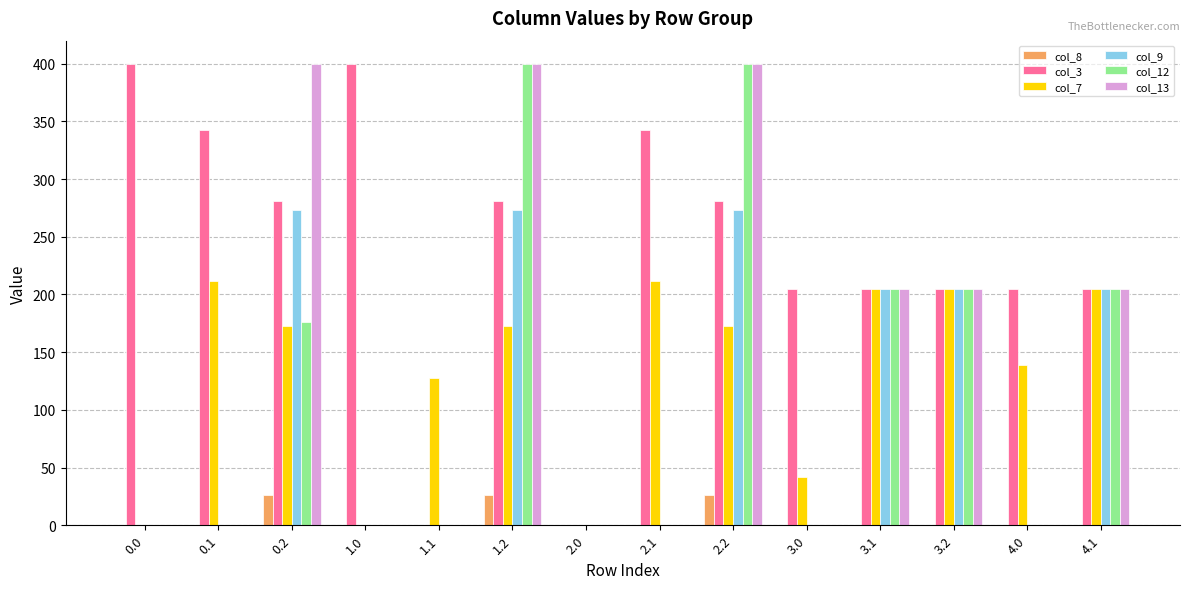

Reading left to right, list all the values displayed in this chart.

col_8: 0.0=0.0	0.1=0.0	0.2=25.8	1.0=0.0	1.1=0.0	1.2=25.8	2.0=0.0	2.1=0.0	2.2=25.8	3.0=0.0	3.1=0.0	3.2=0.0	4.0=0.0	4.1=0.0
col_3: 0.0=400.0	0.1=342.7	0.2=281.0	1.0=400.0	1.1=0.0	1.2=281.0	2.0=0.0	2.1=342.7	2.2=281.0	3.0=205.0	3.1=205.0	3.2=205.0	4.0=205.0	4.1=205.0
col_7: 0.0=0.0	0.1=211.6	0.2=172.6	1.0=0.0	1.1=127.5	1.2=172.6	2.0=0.0	2.1=211.6	2.2=172.6	3.0=42.1	3.1=205.0	3.2=205.0	4.0=138.6	4.1=205.0
col_9: 0.0=0.0	0.1=0.0	0.2=273.0	1.0=0.0	1.1=0.0	1.2=273.0	2.0=0.0	2.1=0.0	2.2=273.0	3.0=0.0	3.1=205.0	3.2=205.0	4.0=0.0	4.1=205.0
col_12: 0.0=0.0	0.1=0.0	0.2=175.9	1.0=0.0	1.1=0.0	1.2=400.0	2.0=0.0	2.1=0.0	2.2=400.0	3.0=0.0	3.1=205.0	3.2=205.0	4.0=0.0	4.1=205.0
col_13: 0.0=0.0	0.1=0.0	0.2=400.0	1.0=0.0	1.1=0.0	1.2=400.0	2.0=0.0	2.1=0.0	2.2=400.0	3.0=0.0	3.1=205.0	3.2=205.0	4.0=0.0	4.1=205.0